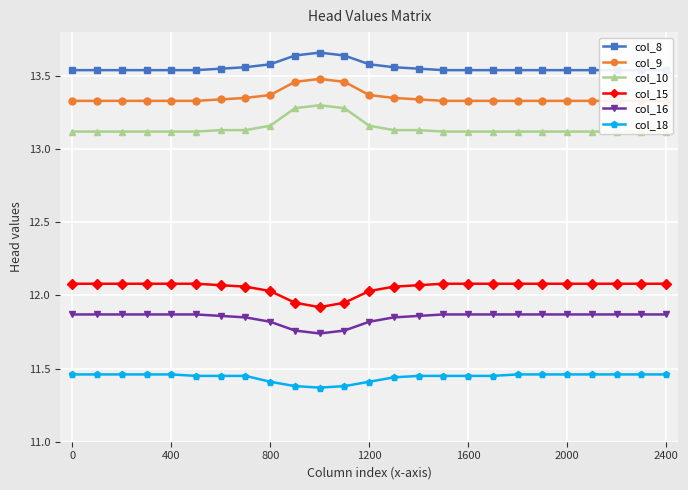

True or false: col_9 and col_8 intersect in this chart.

False